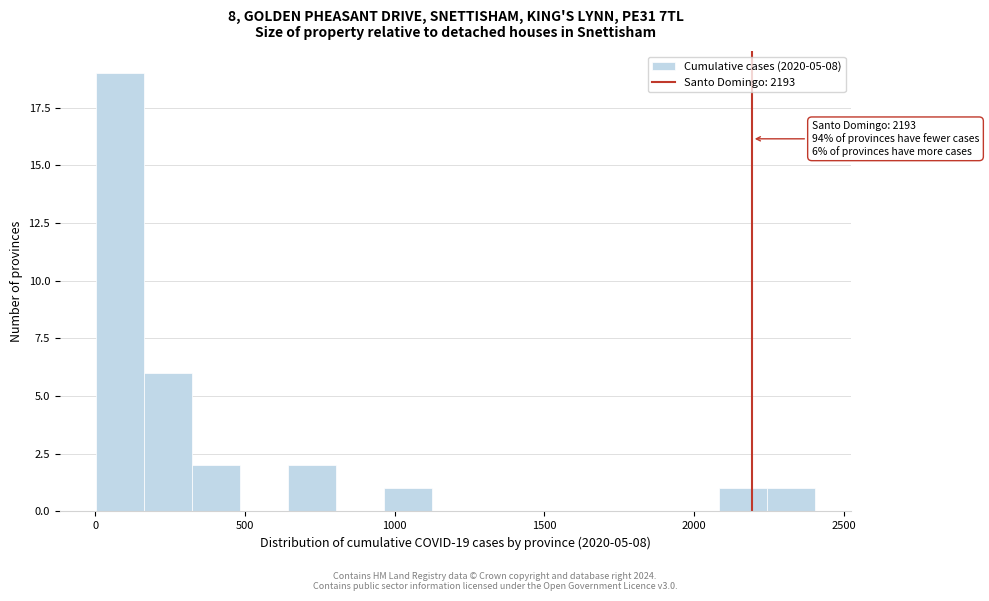

Around what value on the x-axis is the tallest bar? Give the approximate position of its centre, as read against the axis.

100